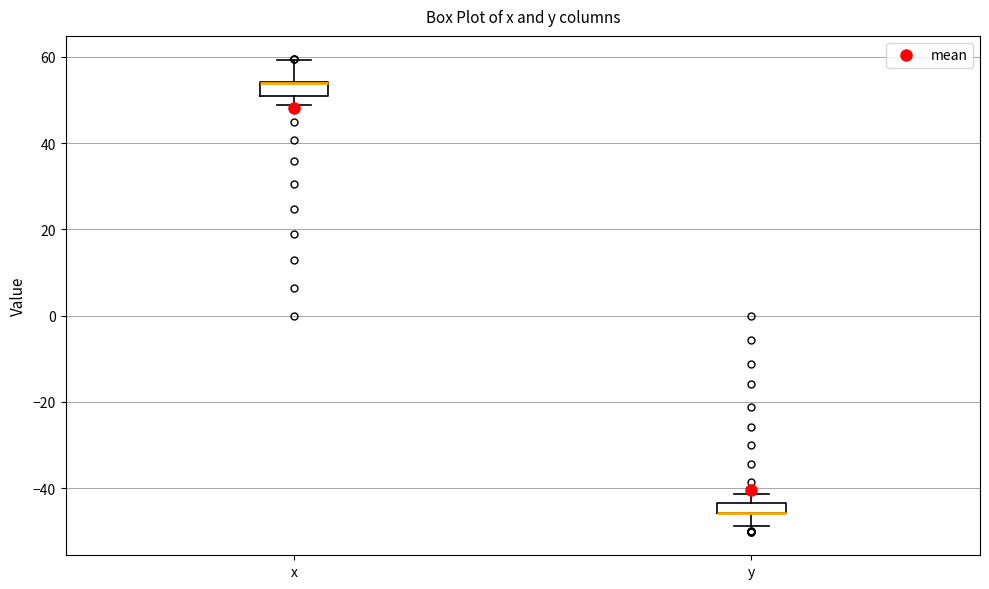

Where is the lower edge of the box for x on the y-axis? The values are not printed on the chart, so give them approximately, as read against the axis.

50